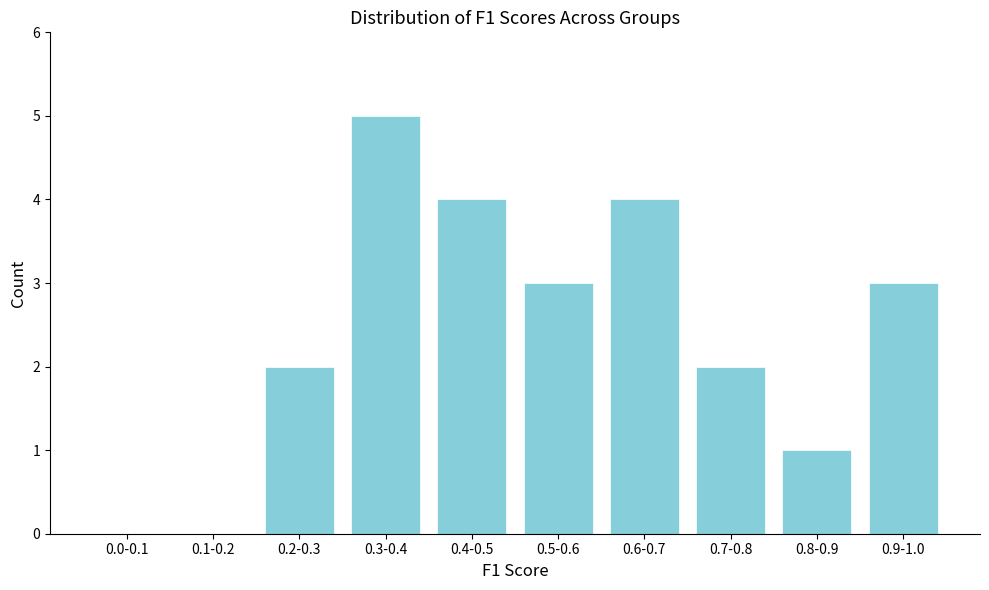

Reading left to right, list all the values displayed in this chart.

0.0-0.1=0	0.1-0.2=0	0.2-0.3=2	0.3-0.4=5	0.4-0.5=4	0.5-0.6=3	0.6-0.7=4	0.7-0.8=2	0.8-0.9=1	0.9-1.0=3